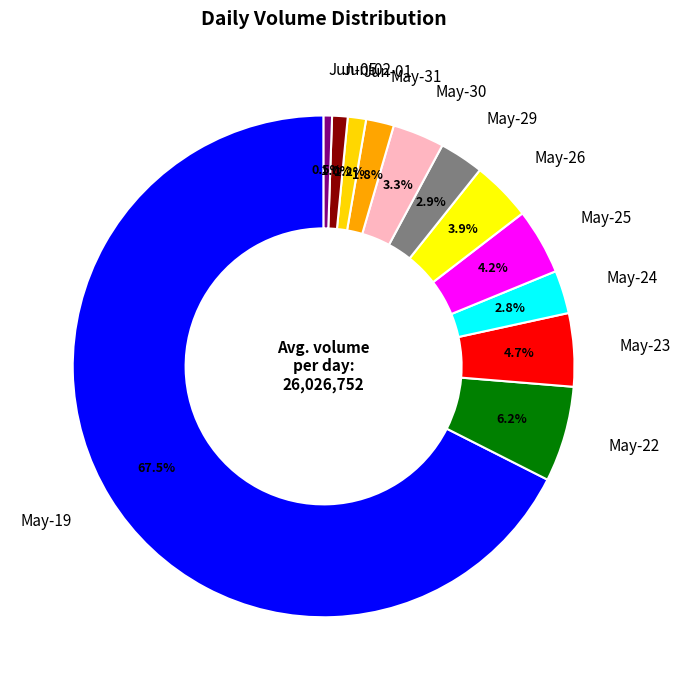

What is the total percentage of May-29 and May-30?

6.2%